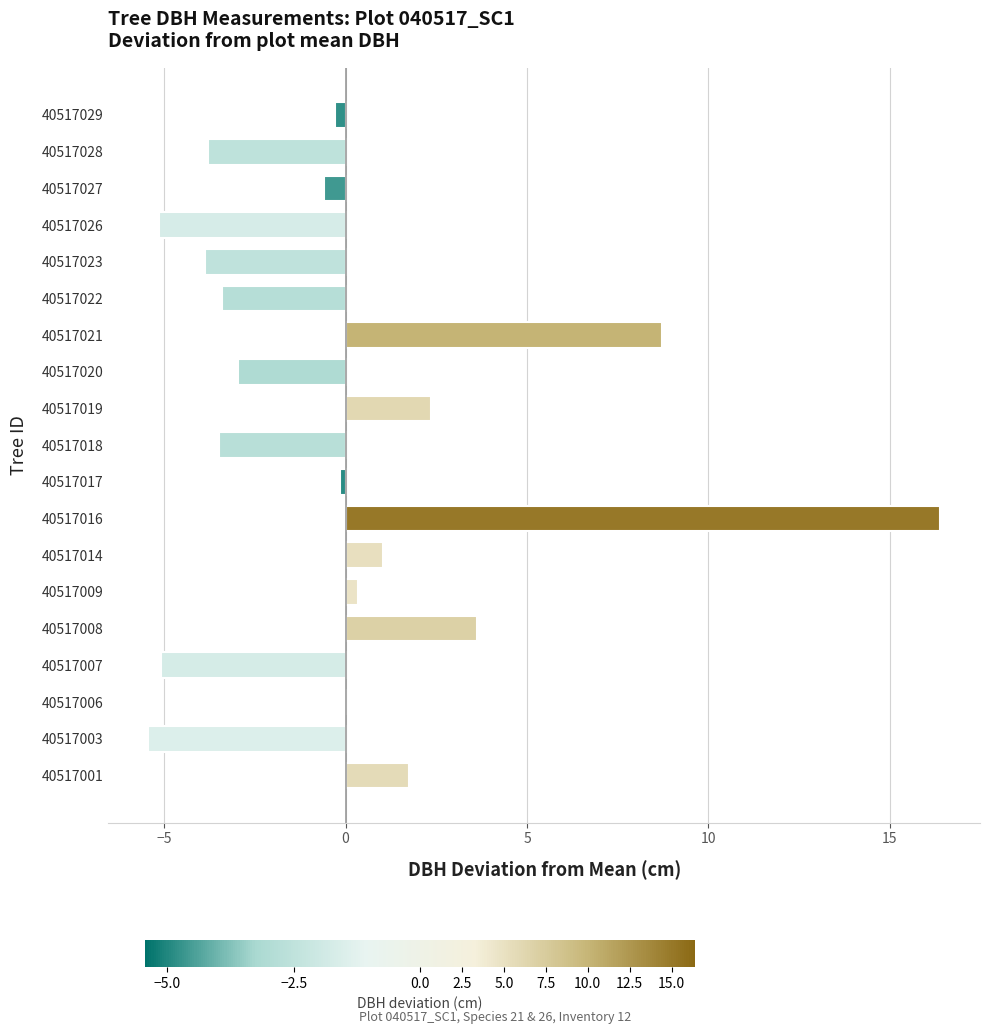

Are the bars horizontal?

Yes